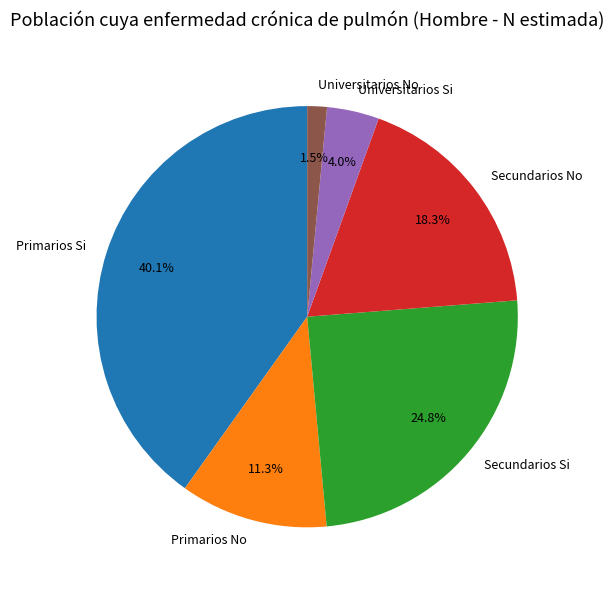

Which category has the biggest portion of the pie?

Primarios Si